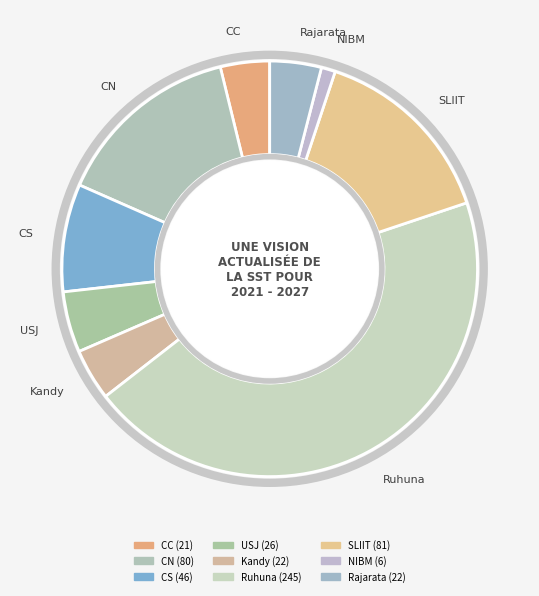

How many segments does this pie chart have?

9